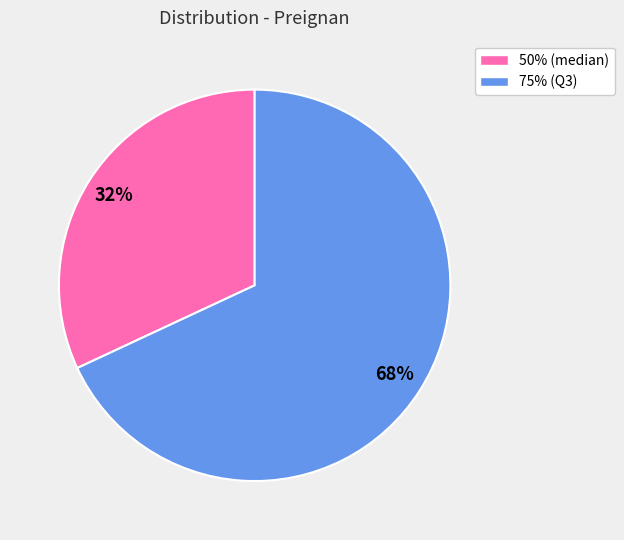

What percentage is the 75% slice, to the nearest percent?

68%